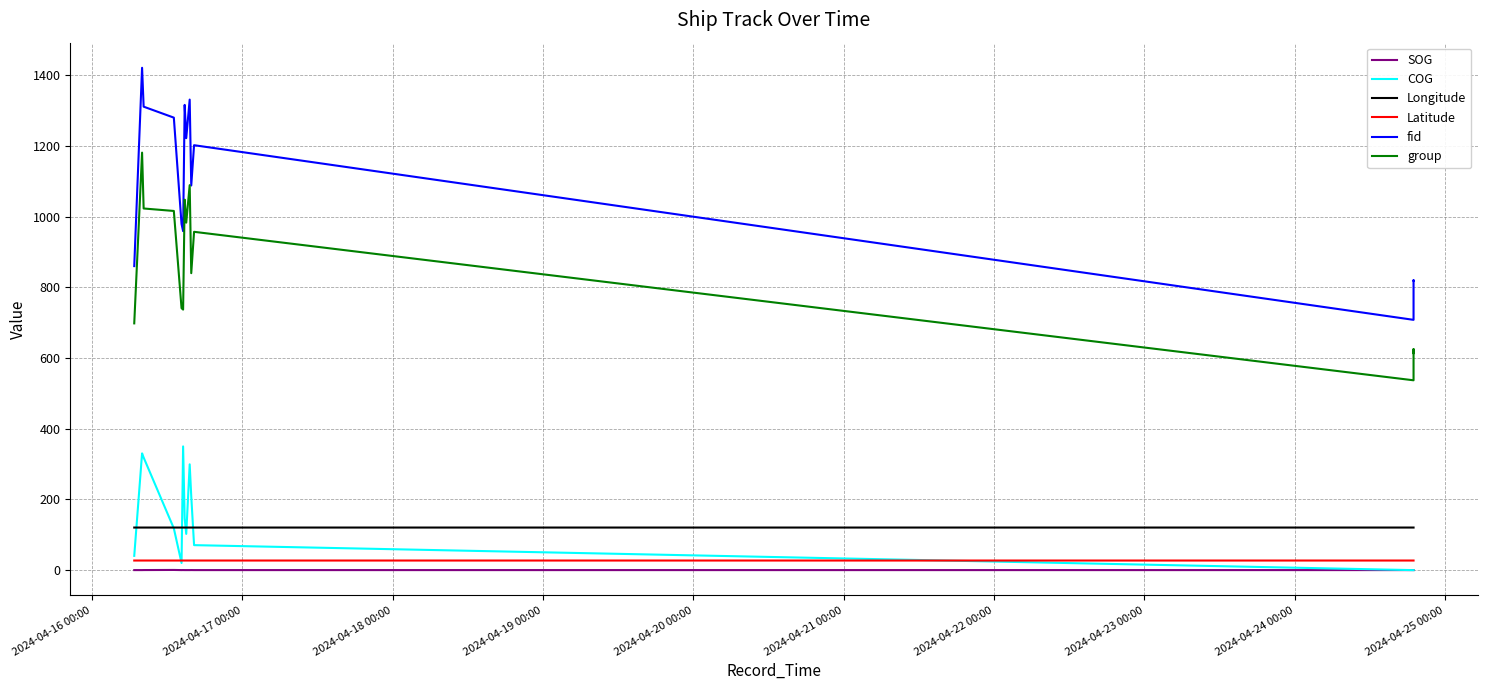

What position from the left is 2024-04-19 00:00?

4